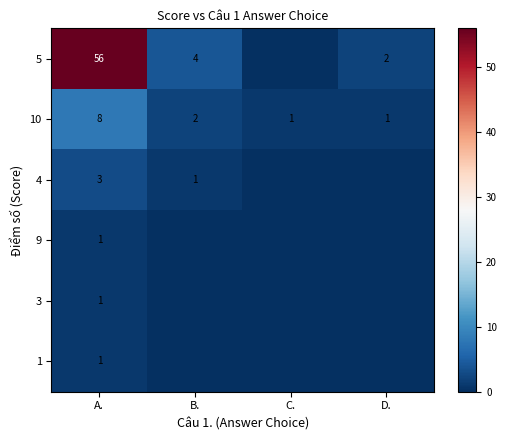

Between A. and B., which is larger?

A.